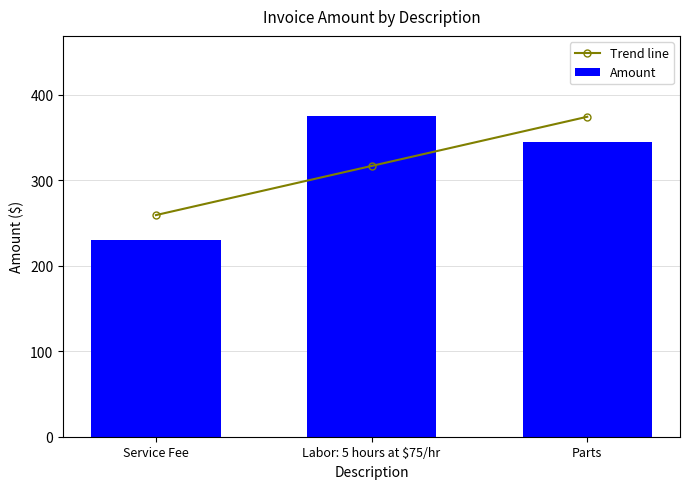

Reading left to right, list all the values displayed in this chart.

Trend line: Service Fee=259.2	Labor: 5 hours at $75/hr=316.7	Parts=374.2
Amount: Service Fee=230.0	Labor: 5 hours at $75/hr=375.0	Parts=345.0